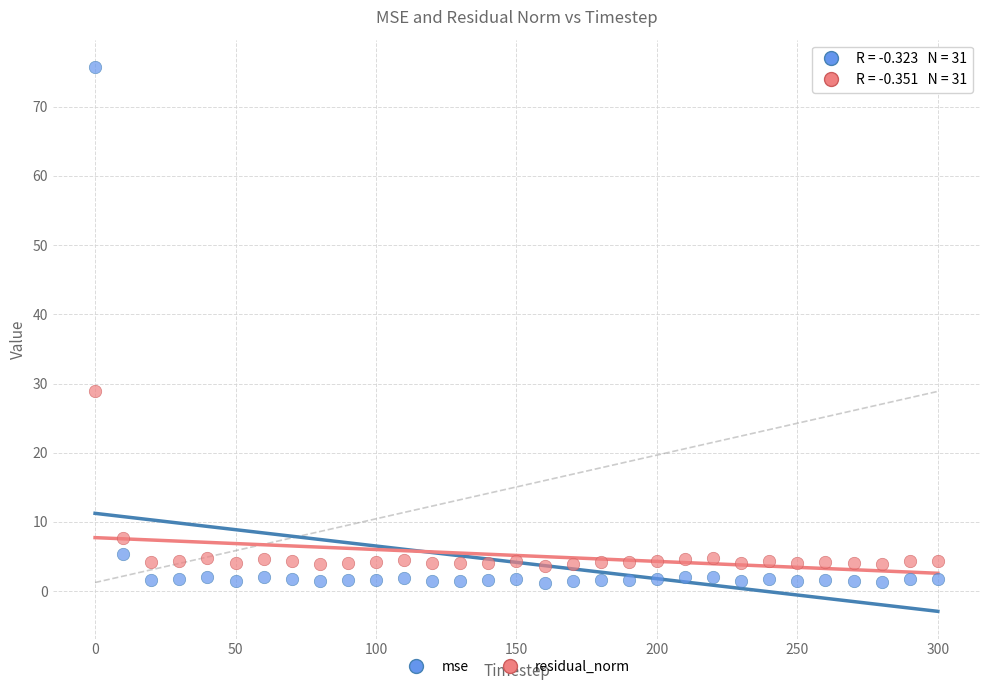

Which series reaches the minimum Y coordinate?

mse